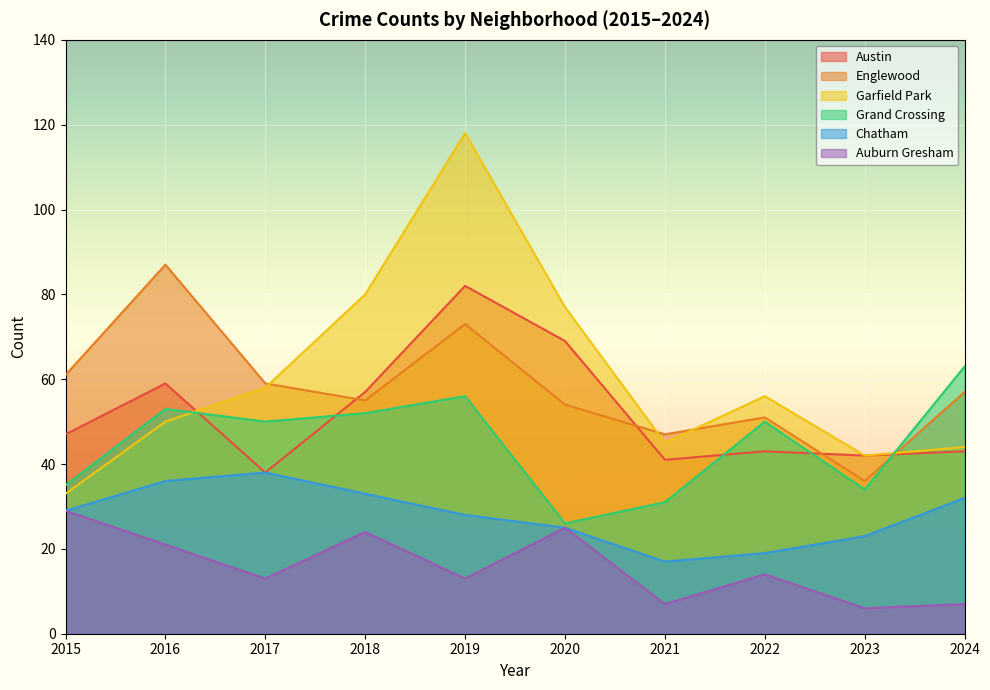

Which category has the highest value across all series?

2019